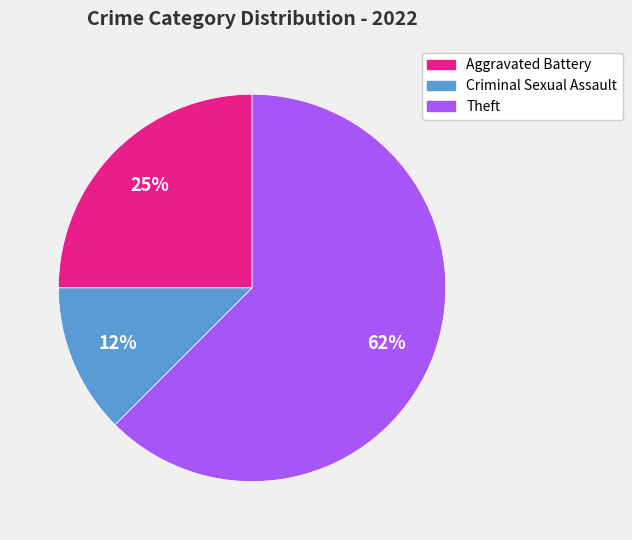

Count the number of slices in the pie.

3